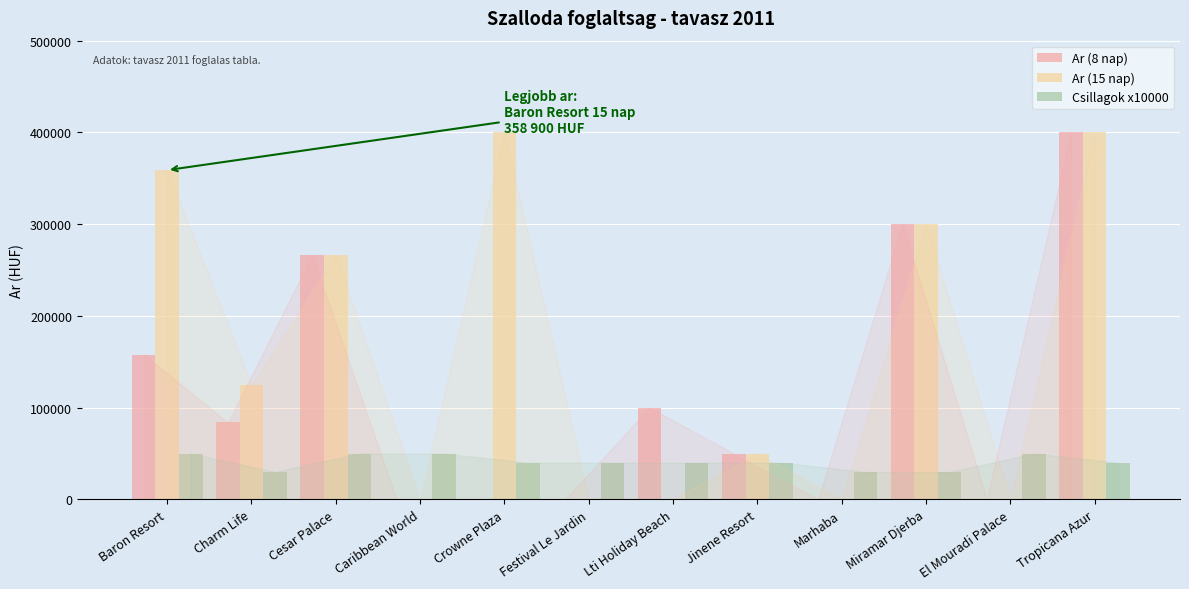

What is the maximum value shown in the chart?

400000